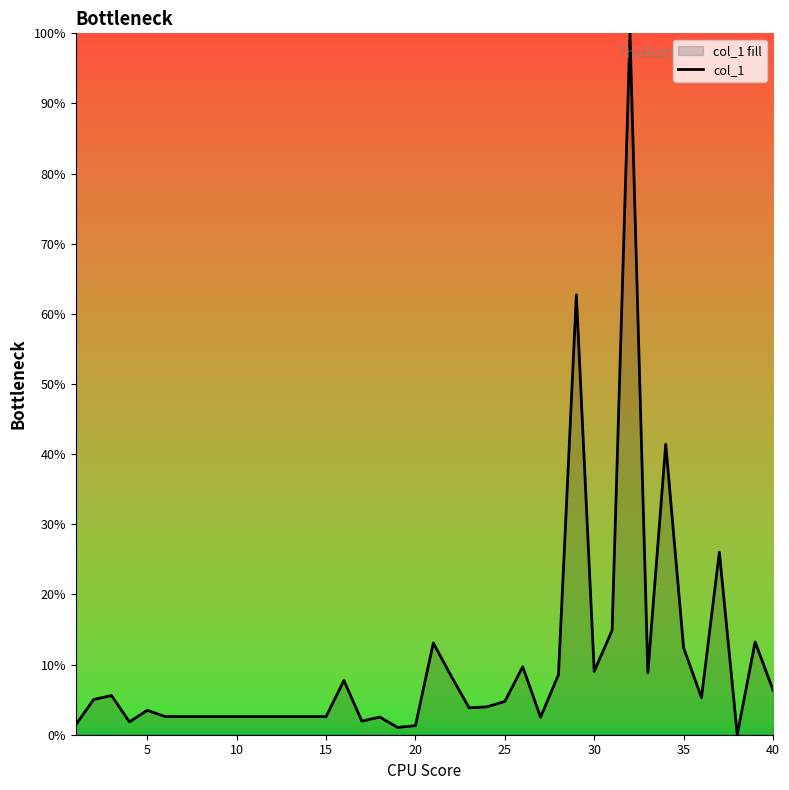

Is it true that the value at 35 is 19.7?

False